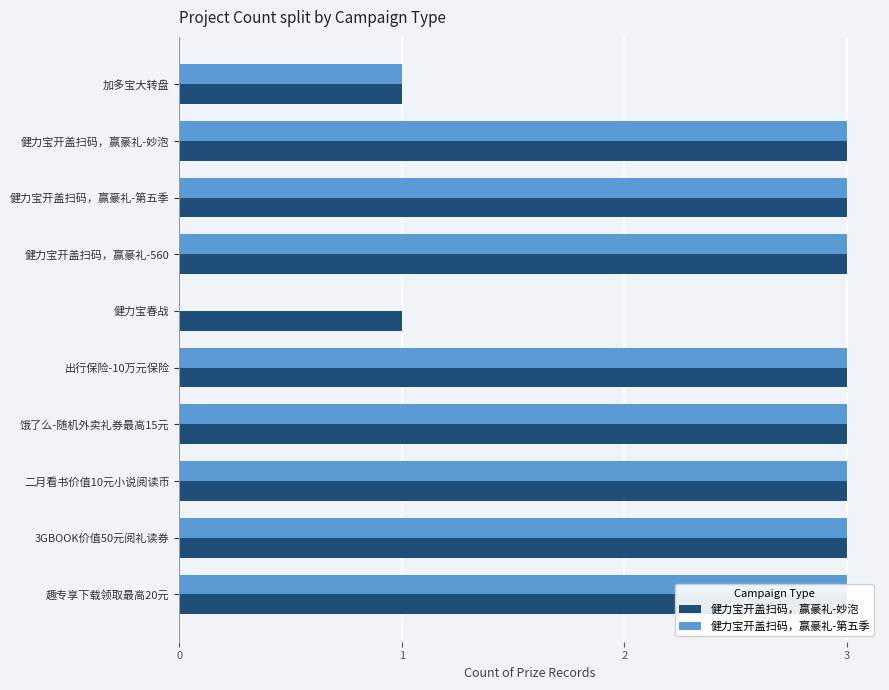

Which series has the largest range (max minus min)?

健力宝开盖扫码，赢豪礼-第五季